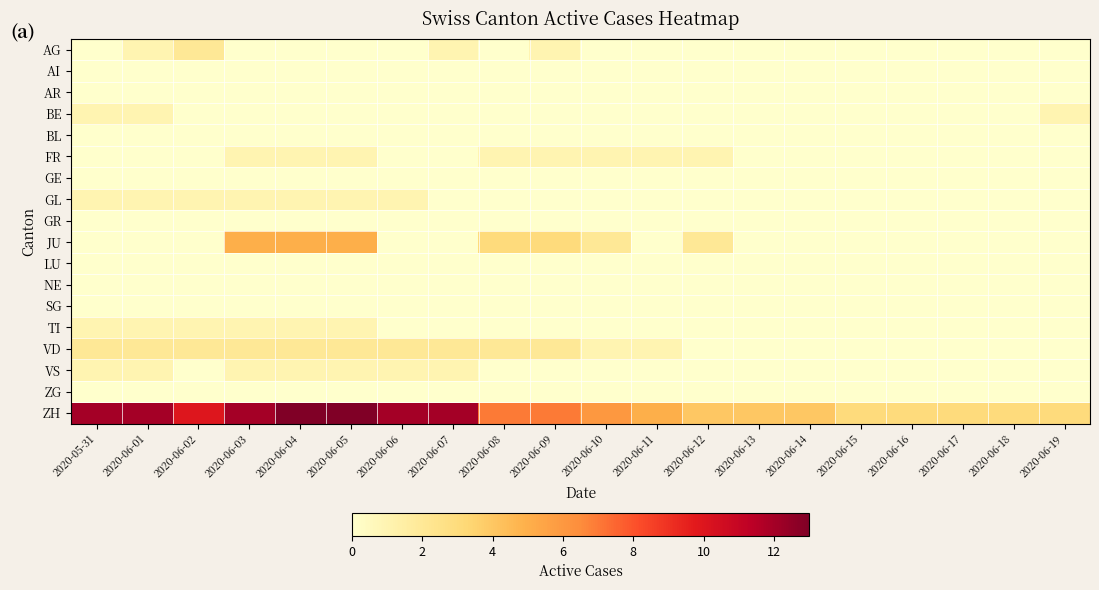

At 2020-06-13, list the series in order from largest to smallest.

ZH, AG, AI, AR, BE, BL, FR, GE, GL, GR, JU, LU, NE, SG, TI, VD, VS, ZG